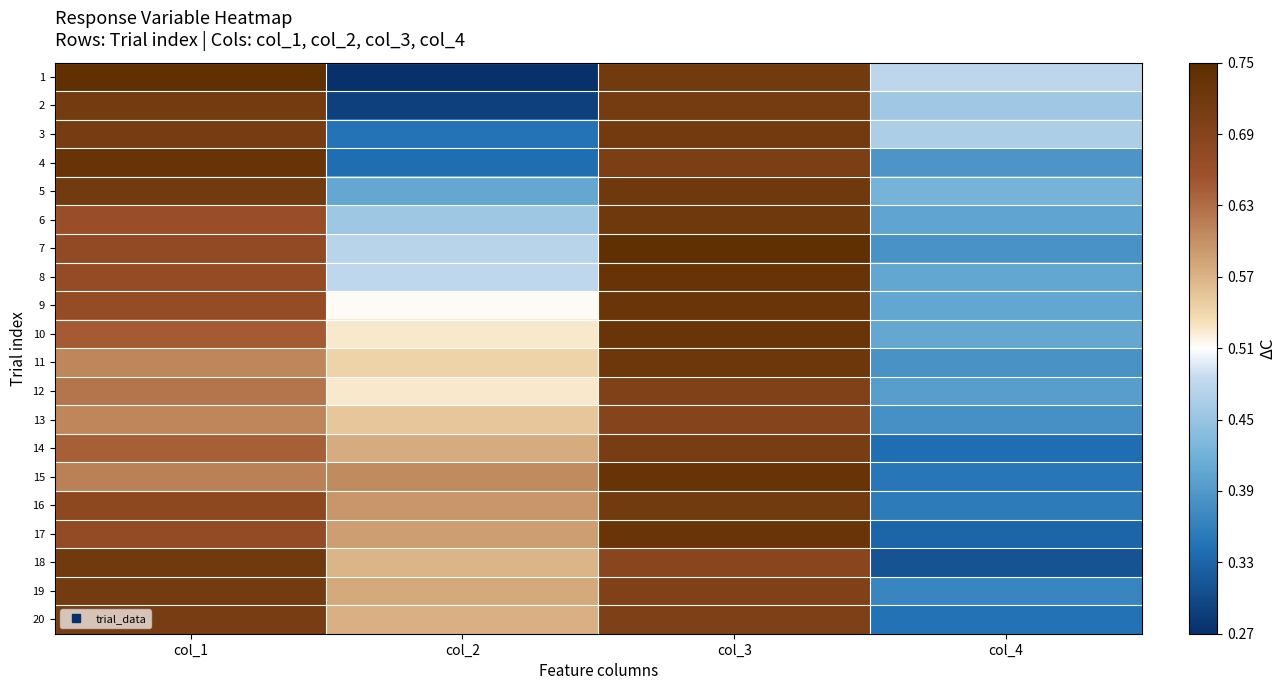

Reading left to right, extract all data points from this chart.

1: col_1=0.7	col_2=0.3	col_3=0.7	col_4=0.5
2: col_1=0.7	col_2=0.3	col_3=0.7	col_4=0.5
3: col_1=0.7	col_2=0.3	col_3=0.7	col_4=0.5
4: col_1=0.7	col_2=0.3	col_3=0.7	col_4=0.4
5: col_1=0.7	col_2=0.4	col_3=0.7	col_4=0.4
6: col_1=0.7	col_2=0.5	col_3=0.7	col_4=0.4
7: col_1=0.7	col_2=0.5	col_3=0.7	col_4=0.4
8: col_1=0.7	col_2=0.5	col_3=0.7	col_4=0.4
9: col_1=0.7	col_2=0.5	col_3=0.7	col_4=0.4
10: col_1=0.6	col_2=0.5	col_3=0.7	col_4=0.4
11: col_1=0.6	col_2=0.5	col_3=0.7	col_4=0.4
12: col_1=0.6	col_2=0.5	col_3=0.7	col_4=0.4
13: col_1=0.6	col_2=0.6	col_3=0.7	col_4=0.4
14: col_1=0.6	col_2=0.6	col_3=0.7	col_4=0.3
15: col_1=0.6	col_2=0.6	col_3=0.7	col_4=0.4
16: col_1=0.7	col_2=0.6	col_3=0.7	col_4=0.4
17: col_1=0.7	col_2=0.6	col_3=0.7	col_4=0.3
18: col_1=0.7	col_2=0.6	col_3=0.7	col_4=0.3
19: col_1=0.7	col_2=0.6	col_3=0.7	col_4=0.4
20: col_1=0.7	col_2=0.6	col_3=0.7	col_4=0.3